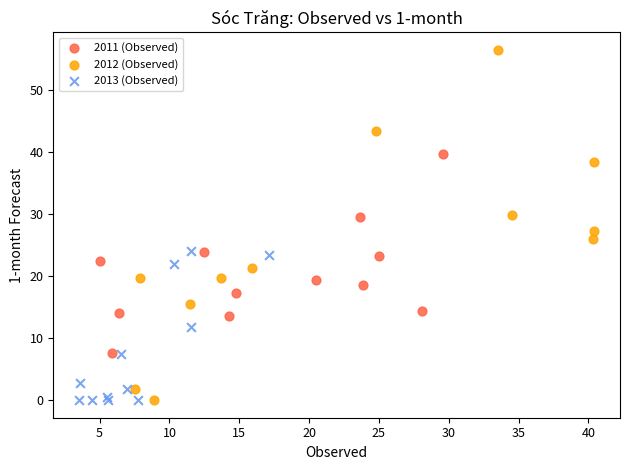

Which series has the largest Y range (max minus min)?

2012 (Observed)